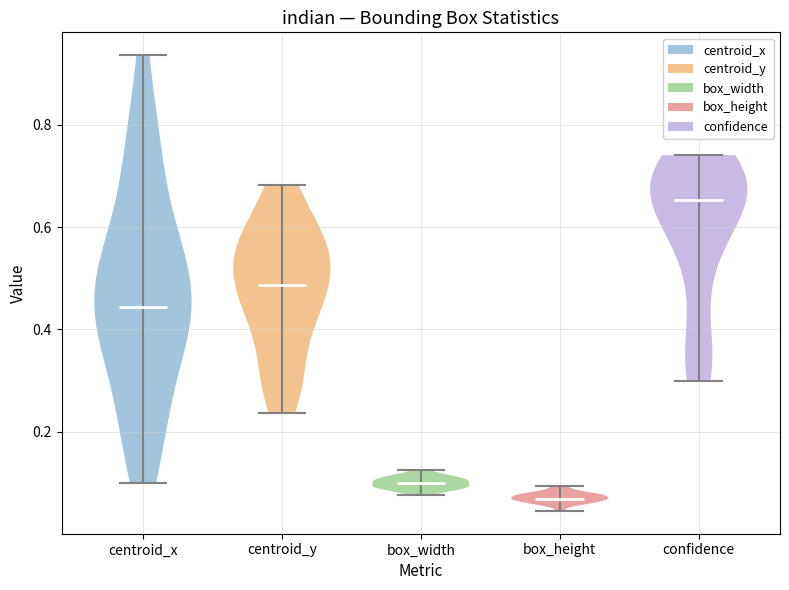

Which violin has the highest median line?

confidence